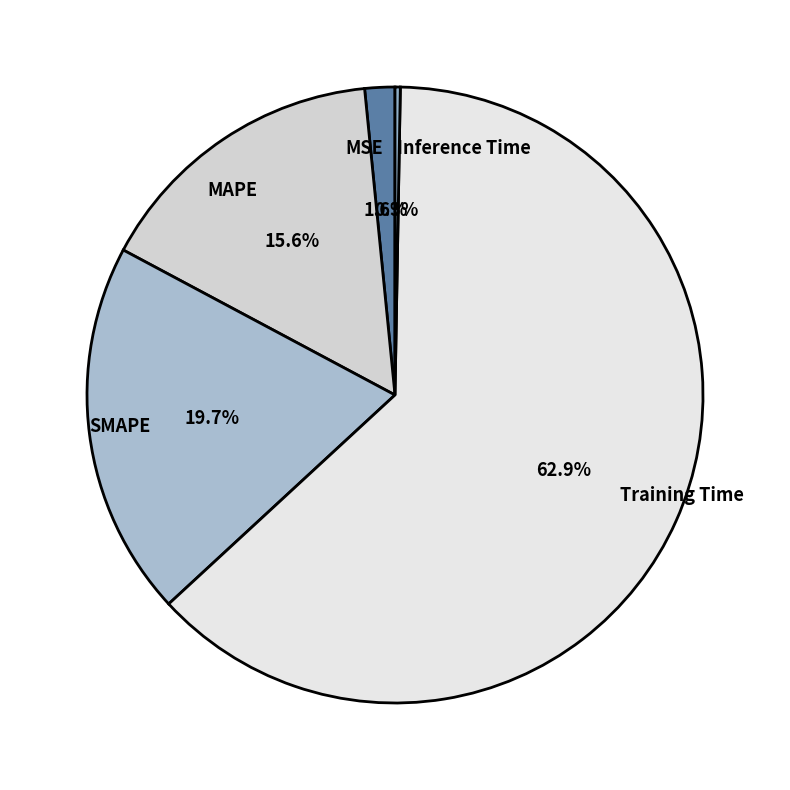

Which category accounts for the majority?

Training Time